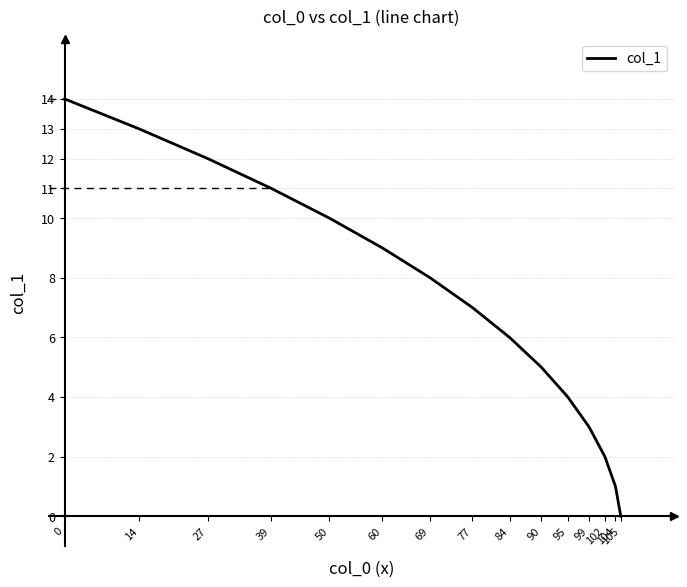

Between 69 and 99, which is larger?

69